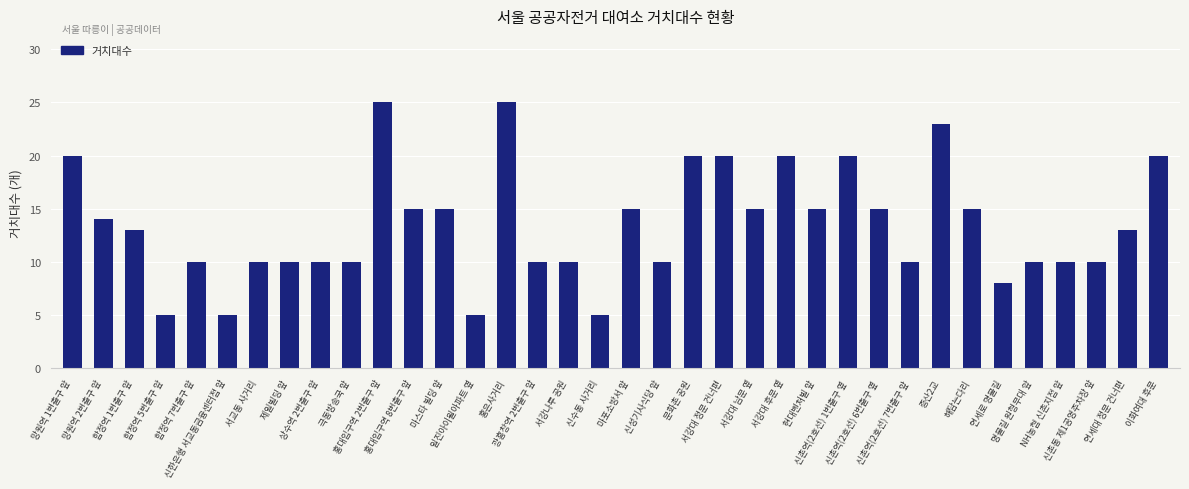

Reading right to left, transcribe all the data shown in this chart.

20	13	10	10	10	8	15	23	10	15	20	15	20	15	20	20	10	15	5	10	10	25	5	15	15	25	10	10	10	10	5	10	5	13	14	20